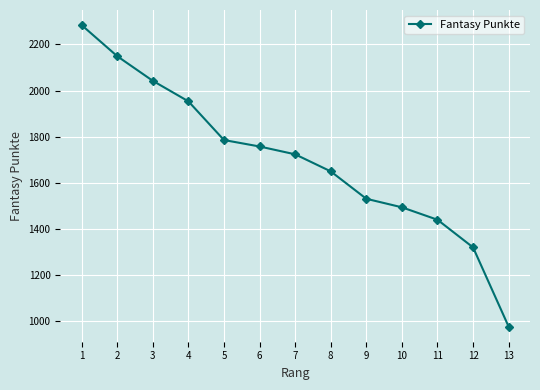

What value does the data have at 8, to the nearest 50?

1650